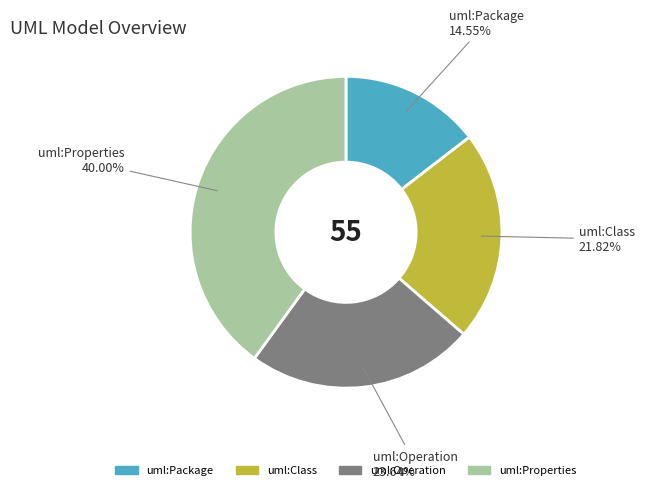

How many slices are in this pie chart?

4